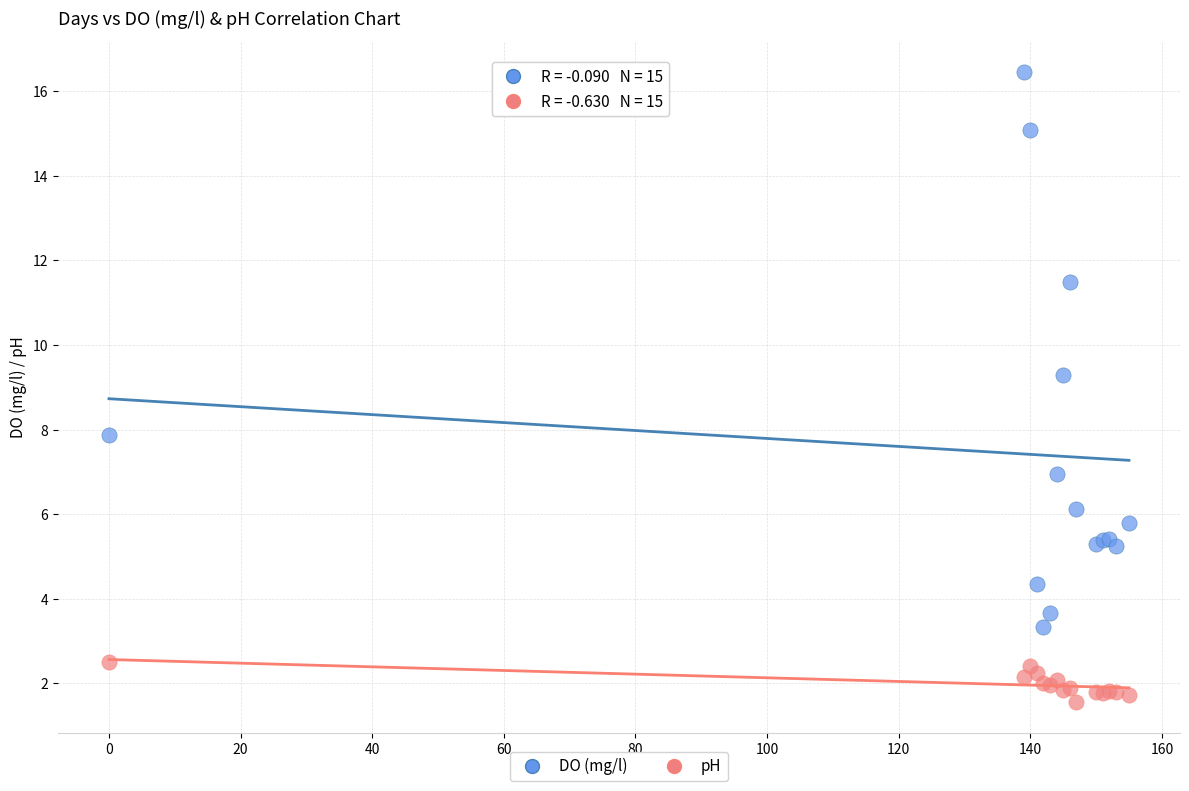

Which series reaches the minimum Y coordinate?

pH